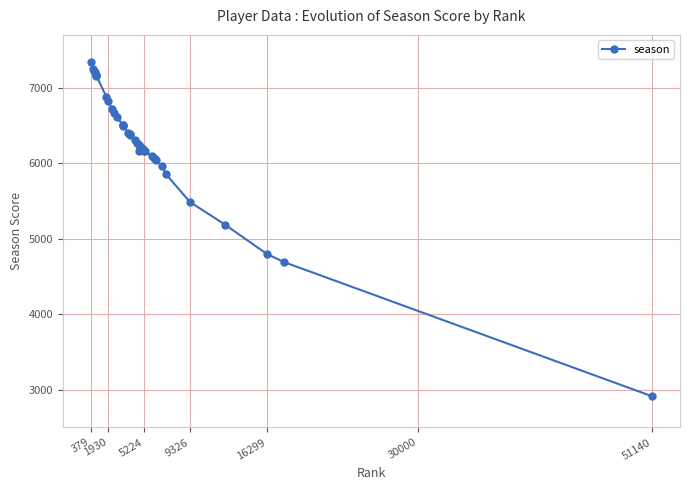

What is the smallest value displayed?

2914